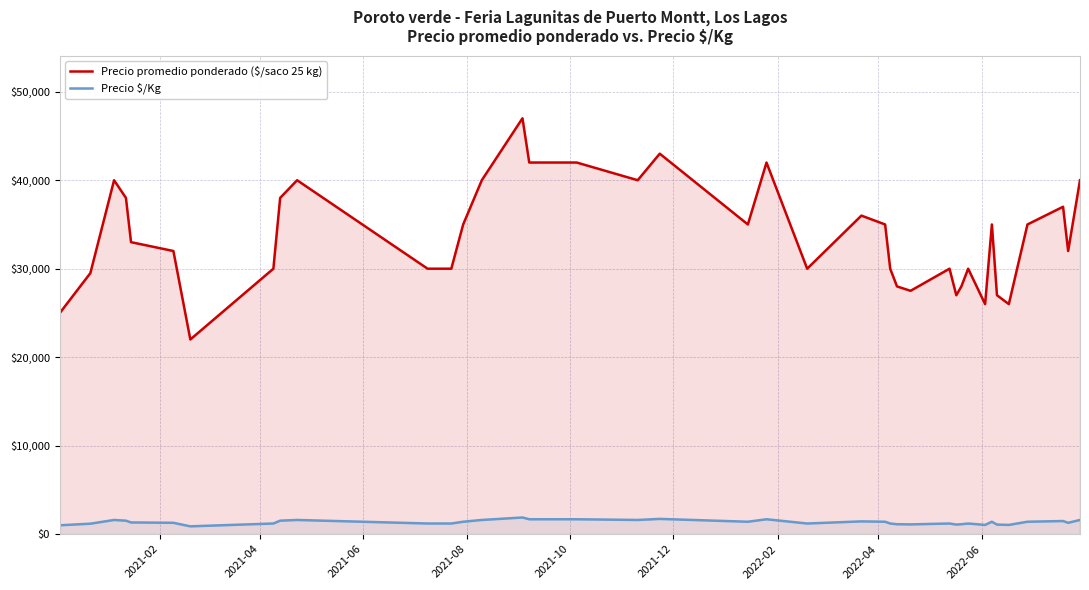

Which series has the largest total across all categories?

Precio promedio ponderado ($/saco 25 kg)